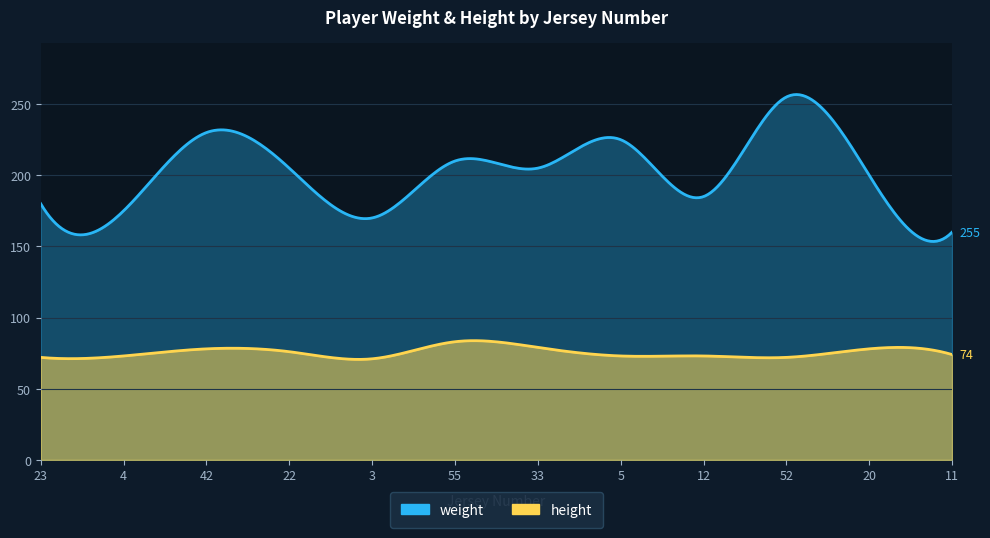

True or false: height and weight cross at least once.

False